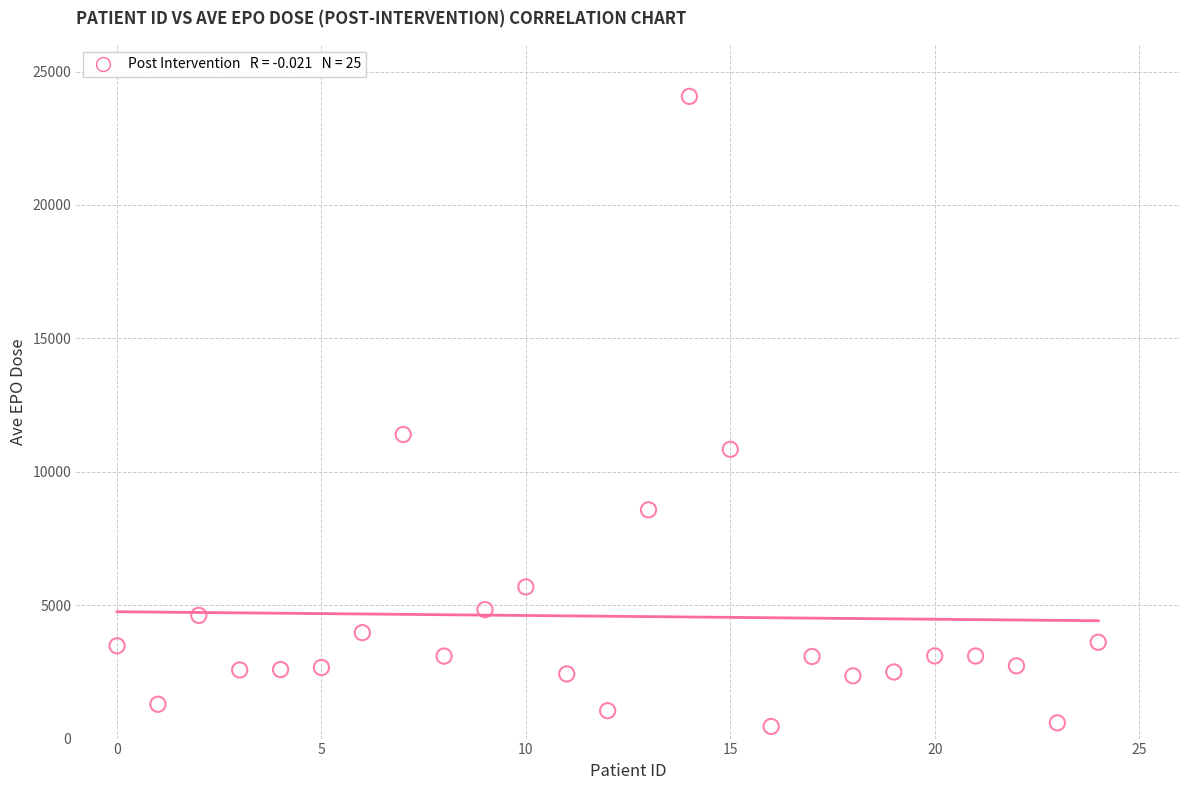

What Y value in the scatter plot is closest to 12261?

11397.7